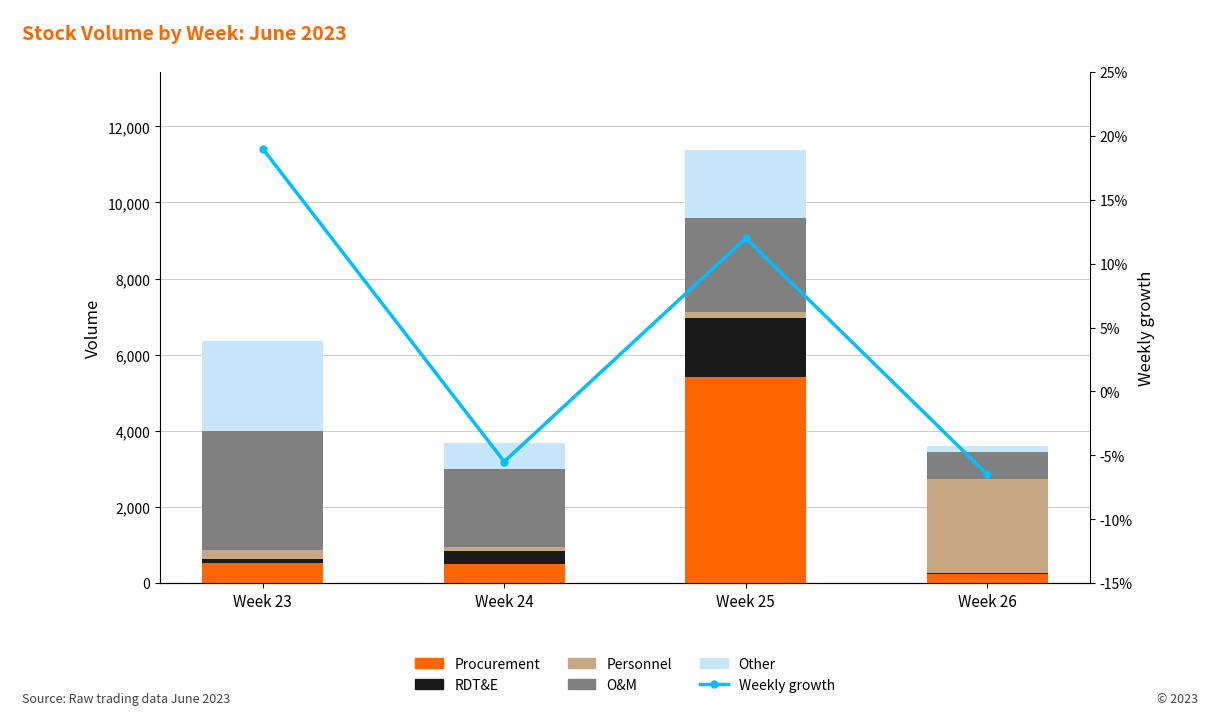

Between Week 25 and Week 26, which series saw the biggest shift?

Procurement